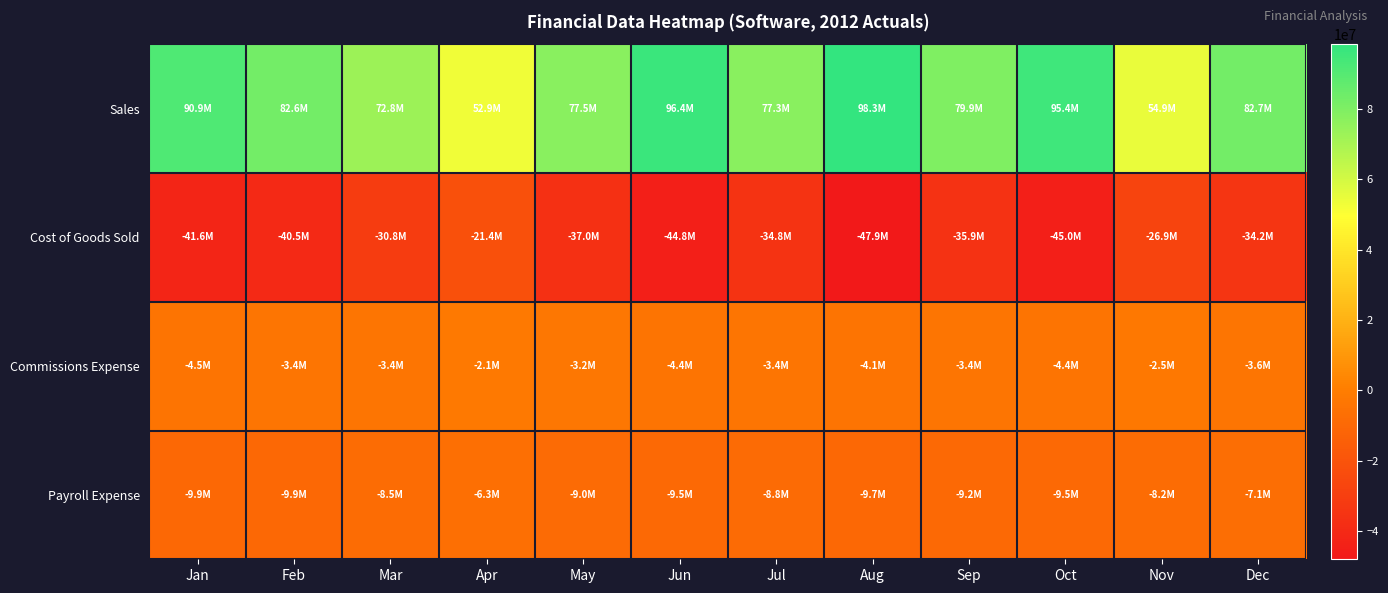

Rank the series at Apr from highest to lowest value.

Sales, Commissions Expense, Payroll Expense, Cost of Goods Sold